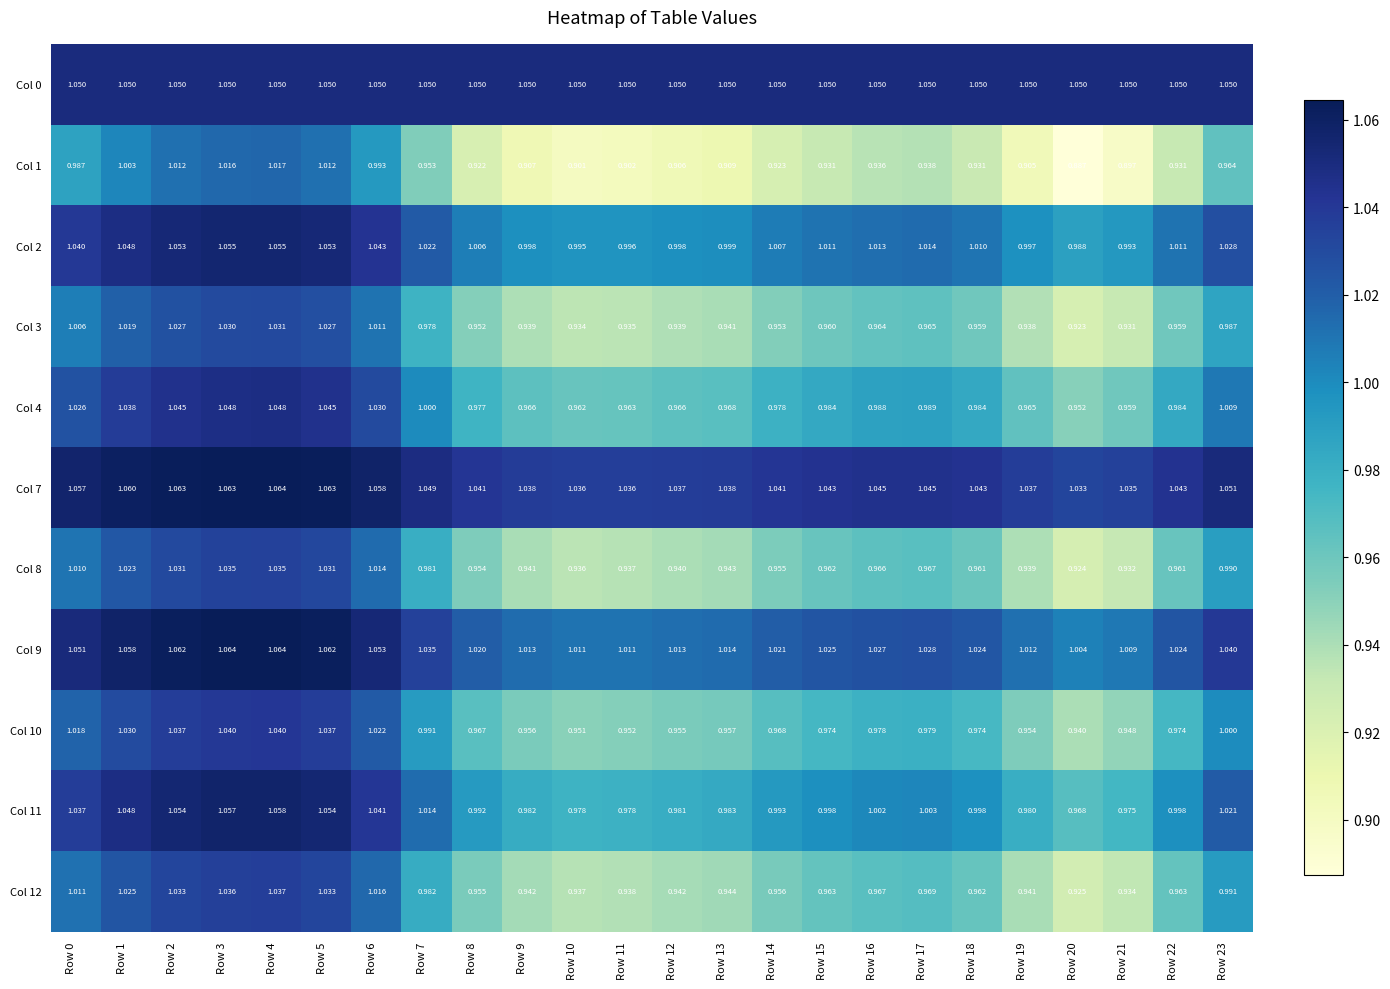

How many data points does each series have?

24